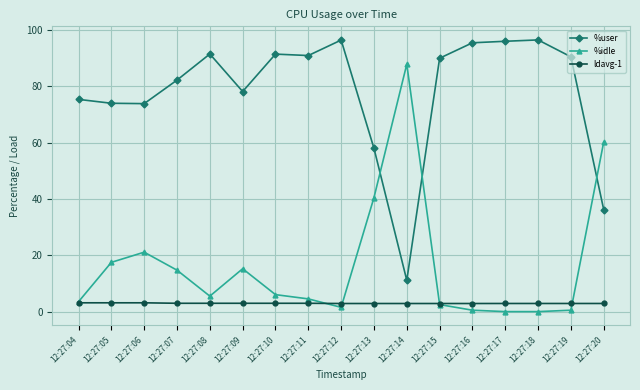

Between 12:27:08 and 12:27:15, which series saw the biggest shift?

%idle